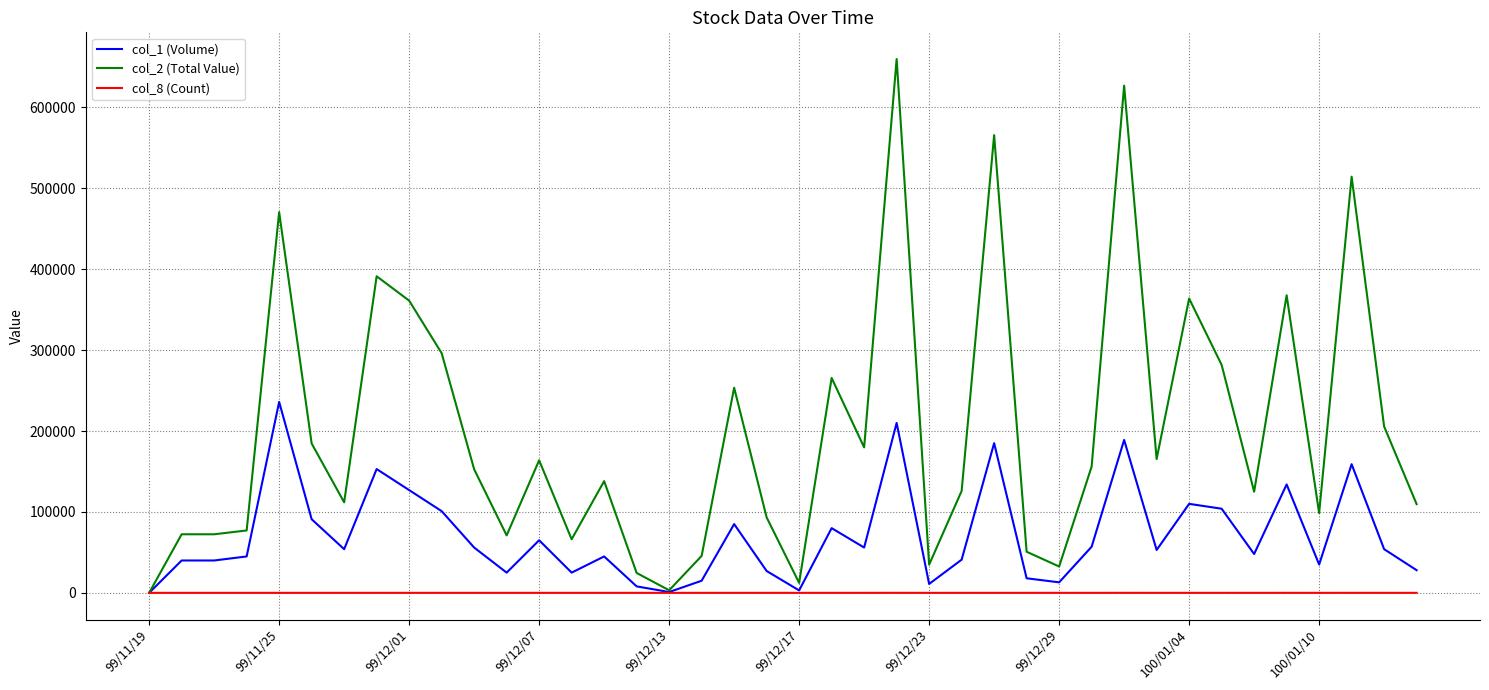

Which series has the largest total across all categories?

col_2 (Total Value)